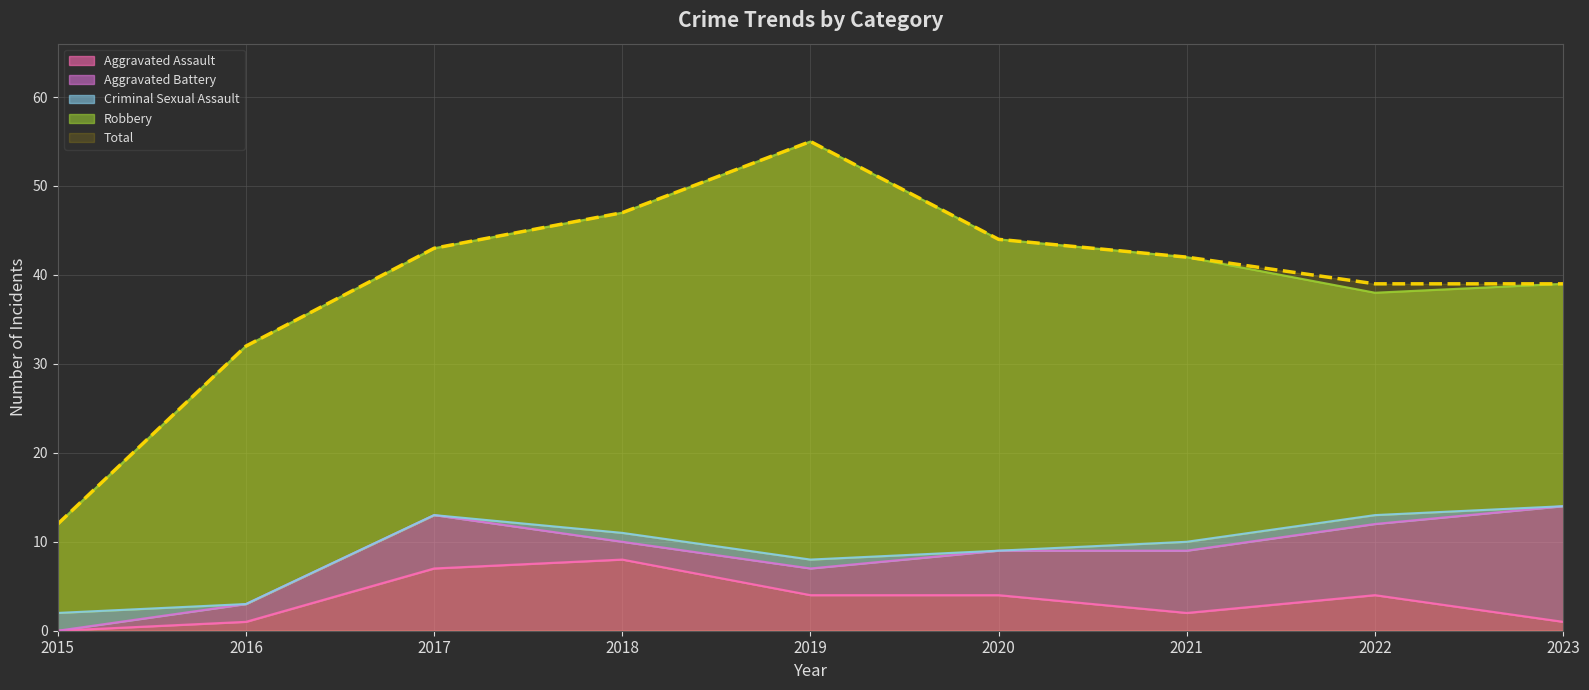

Where does the Aggravated Assault series first go above 4?

2017